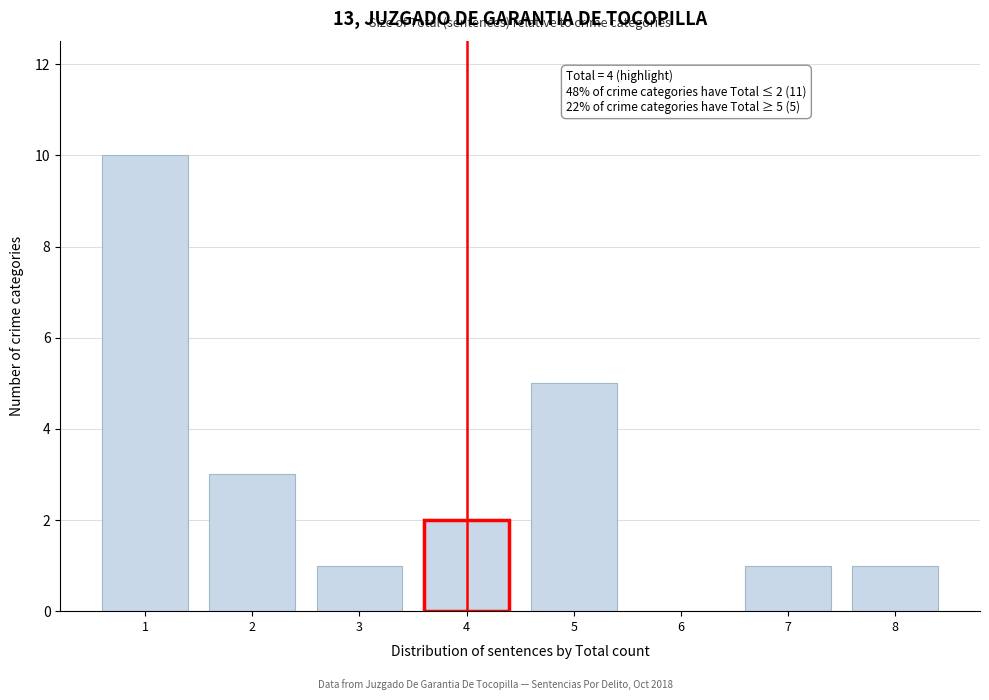

Reading left to right, extract all data points from this chart.

1=10	2=3	3=1	4=2	5=5	6=0	7=1	8=1